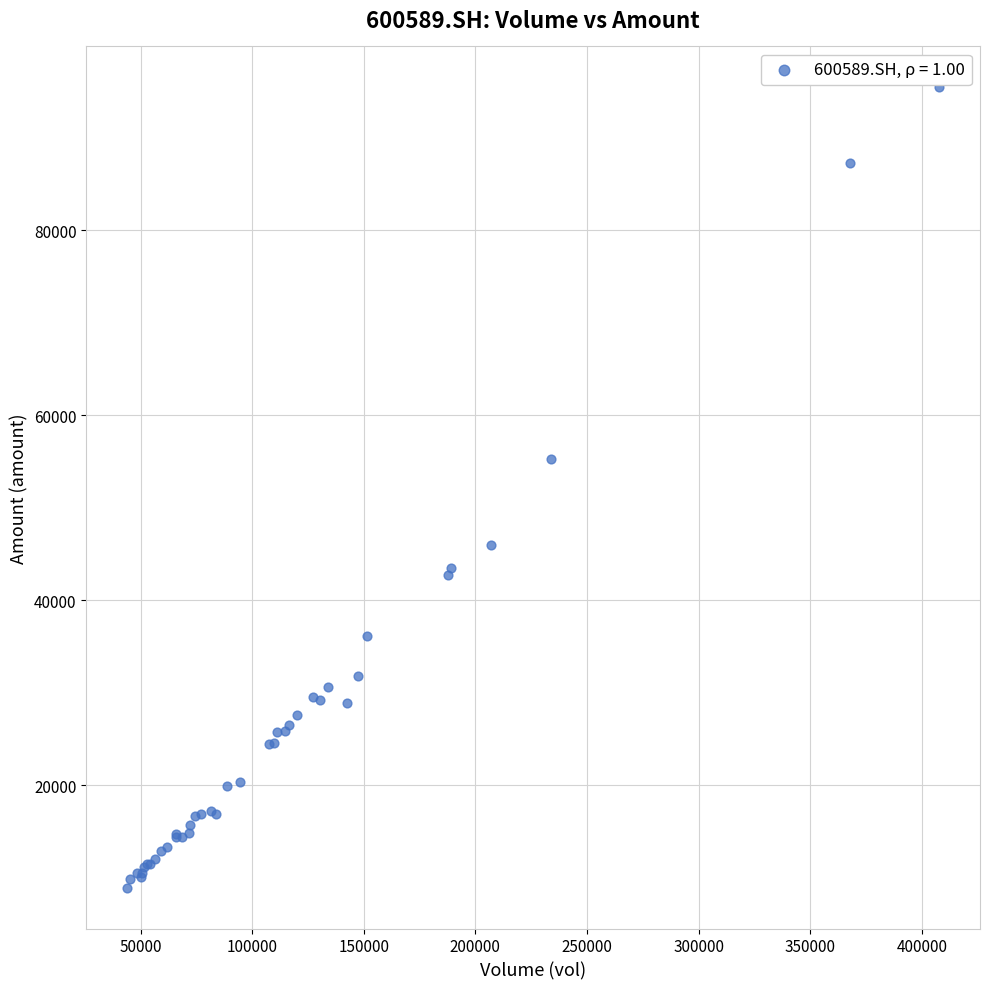

What Y value in the scatter plot is closest to 52183?

55304.4